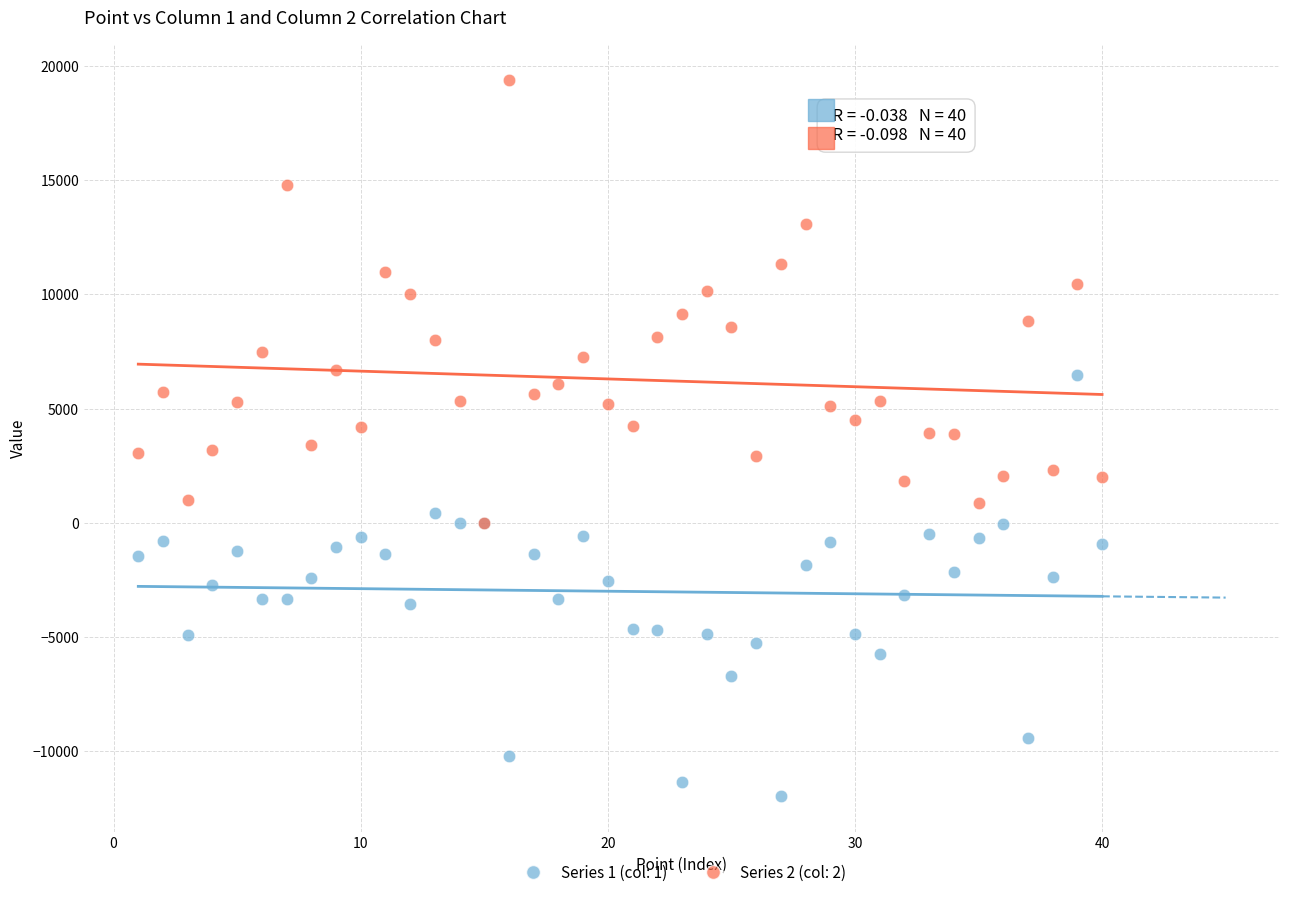

What are all the series names shown in the legend?

Series 1 (col: 1), Series 2 (col: 2)